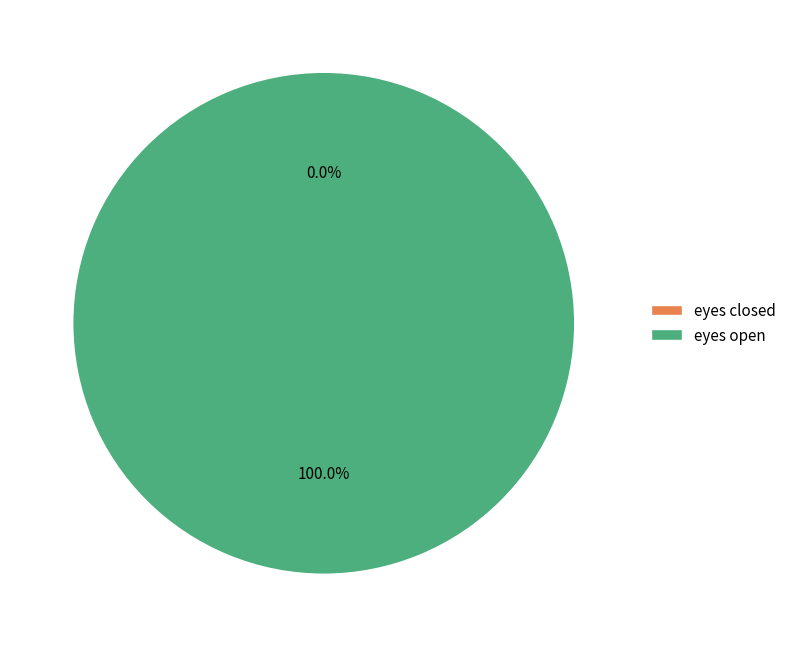

What is the smallest slice in the pie chart?

eyes closed